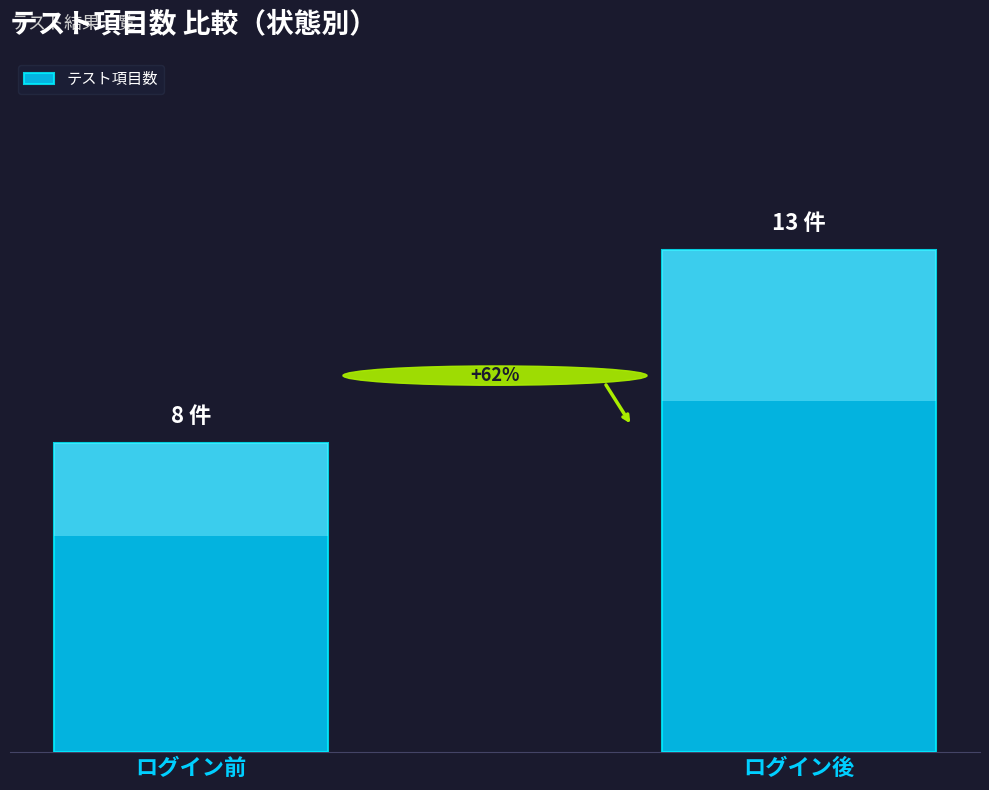

How many series are shown in this chart?

1